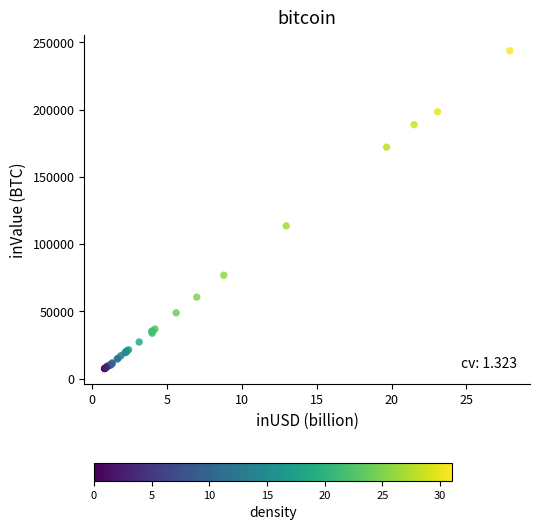

What Y value in the scatter plot is closest to 125647?

113557.3